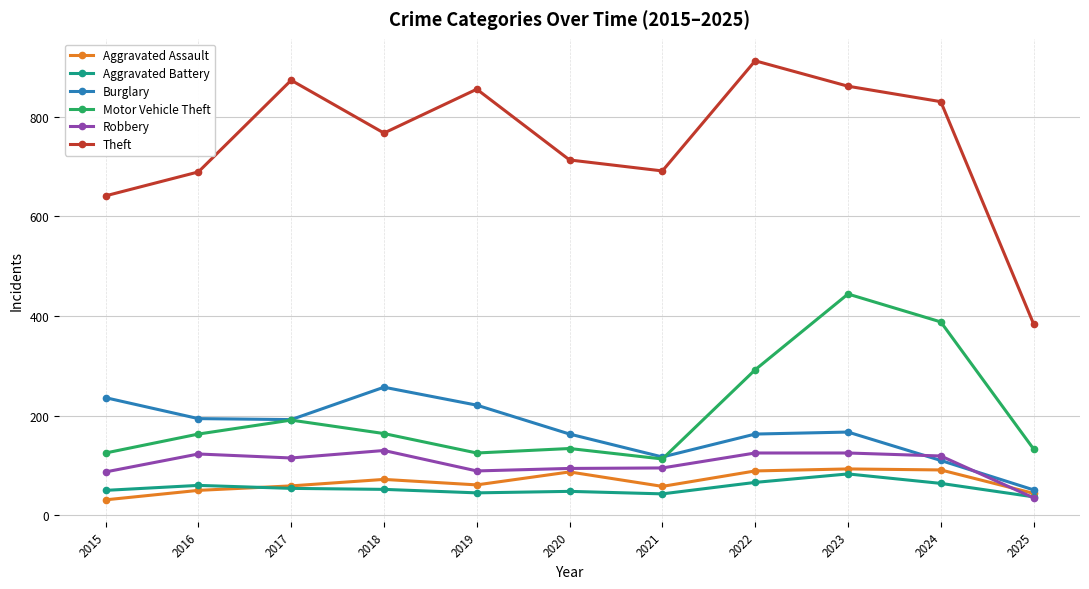

How many distinct data groups are displayed?

6